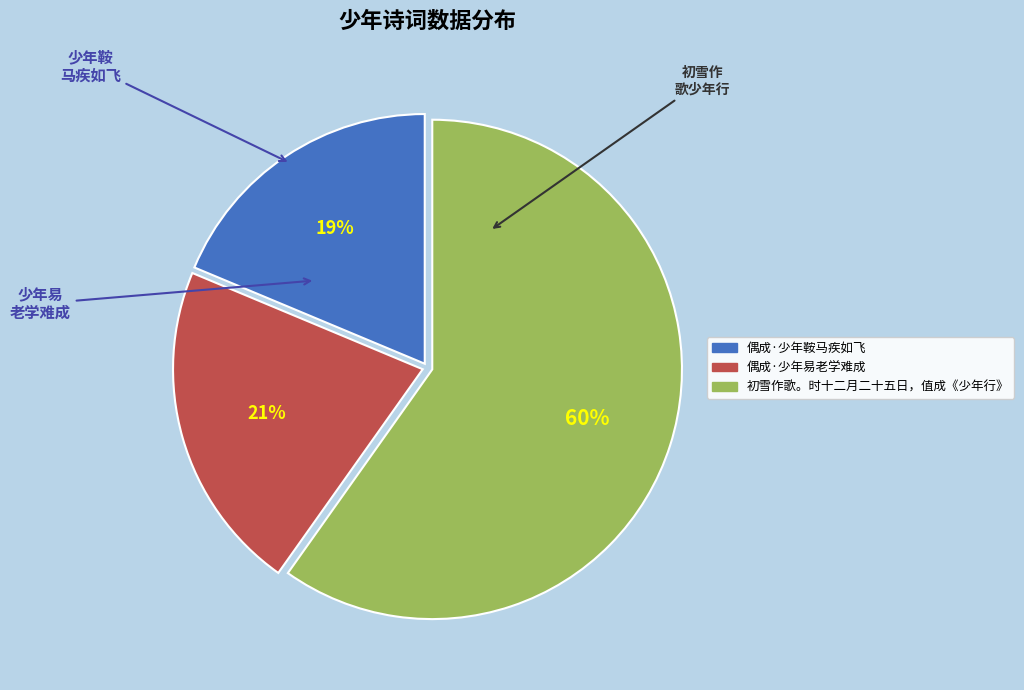

Count the number of slices in the pie.

3